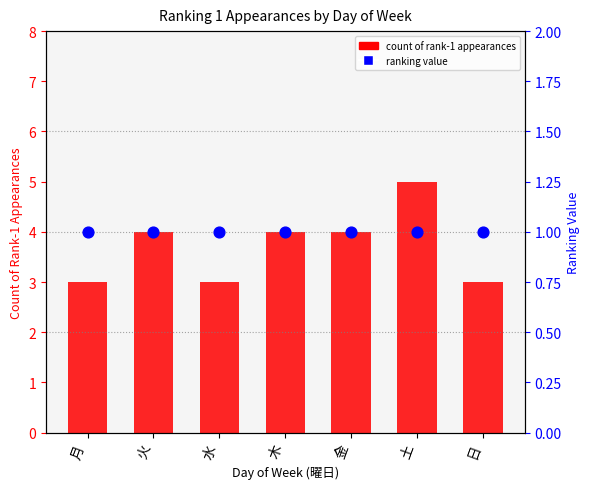

At how many categories does at least one series exceed 1?

7